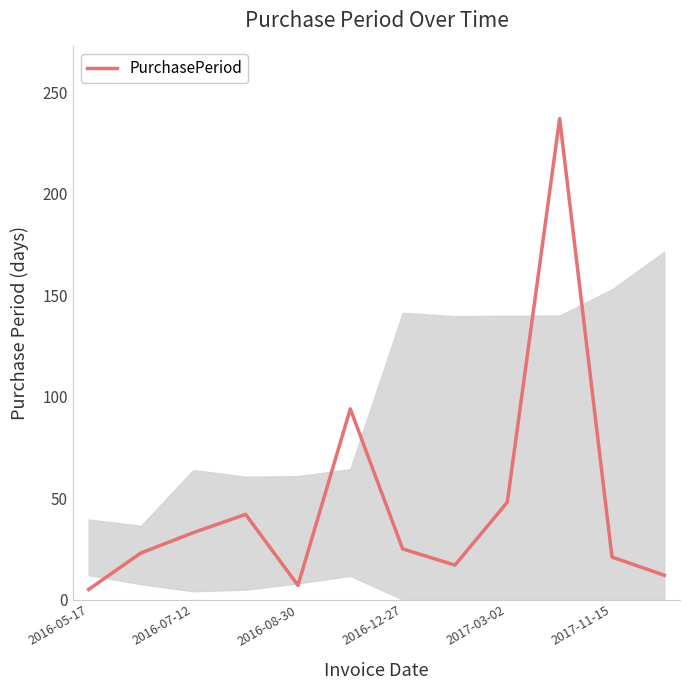

How many distinct data groups are displayed?

1